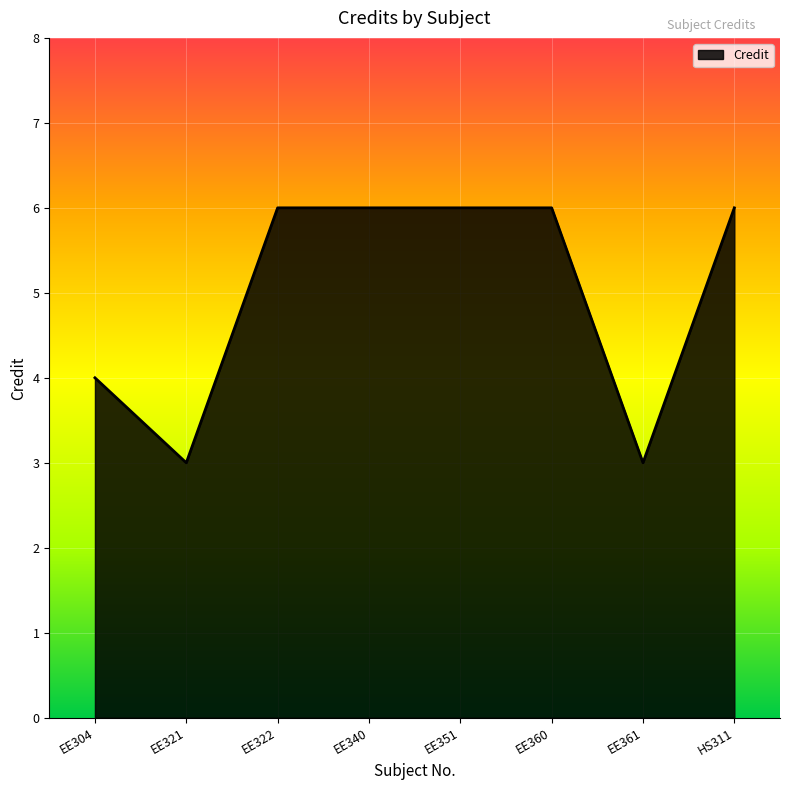

Reading right to left, list all the values displayed in this chart.

6	3	6	6	6	6	3	4